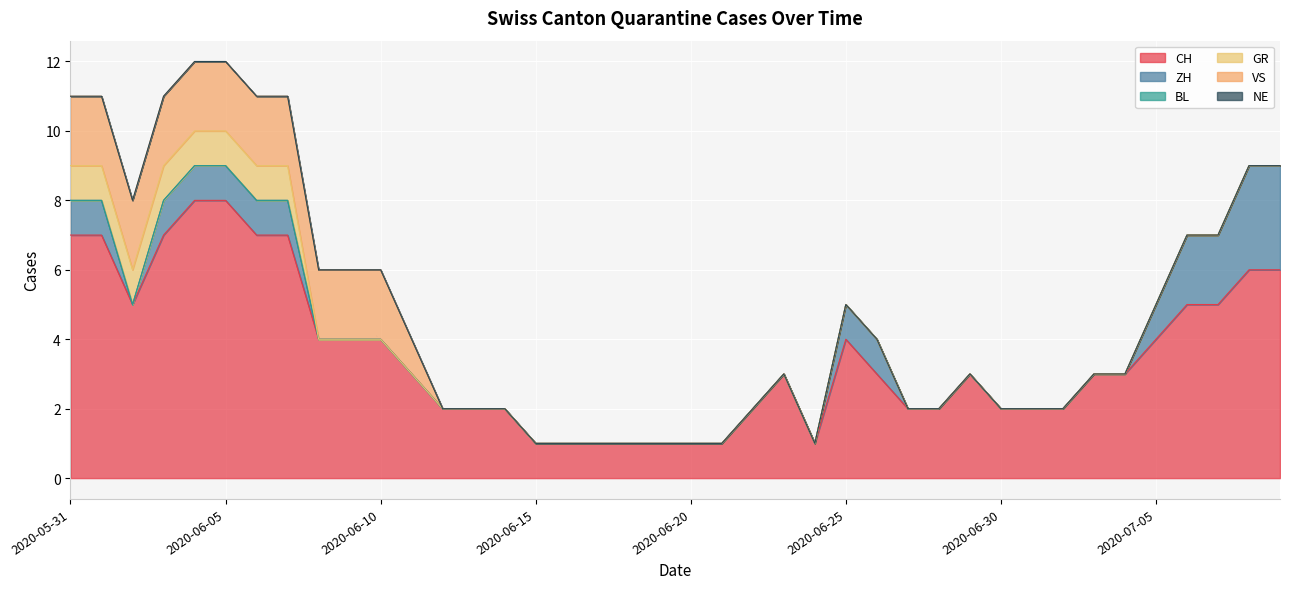

True or false: NE has more than 1 points higher than both neighbors.

False